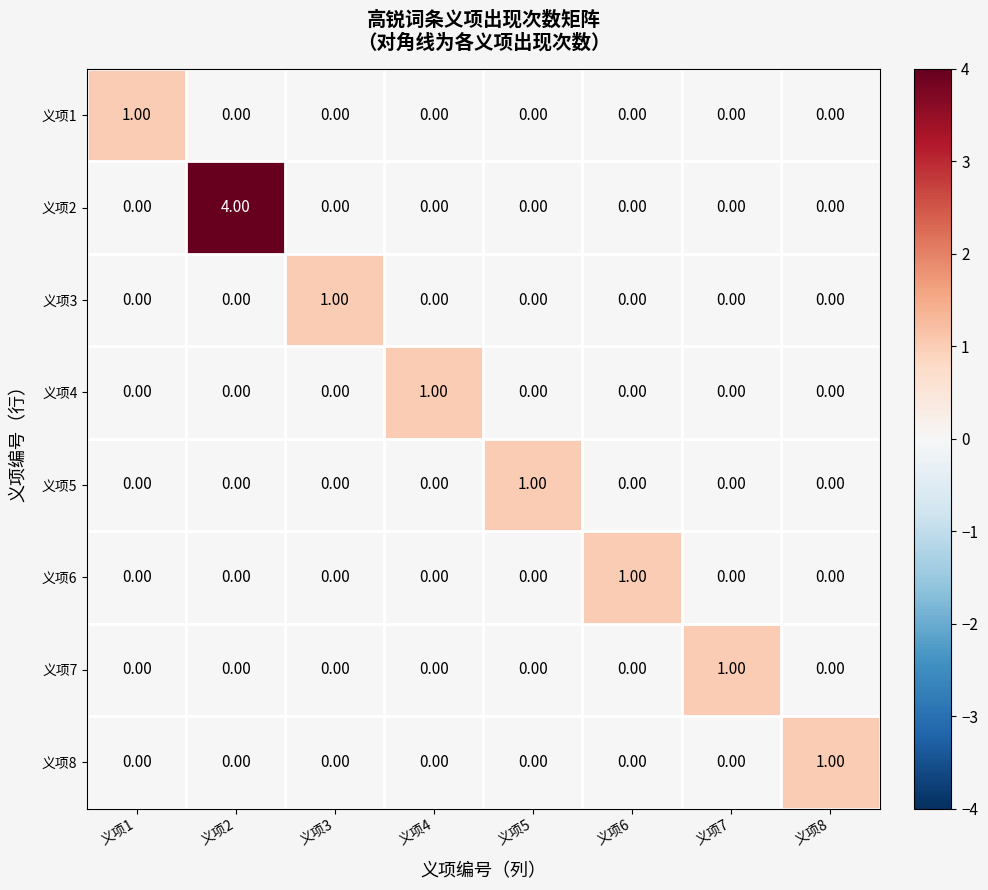

What is the spread (max minus min) of values at 义项2?

4